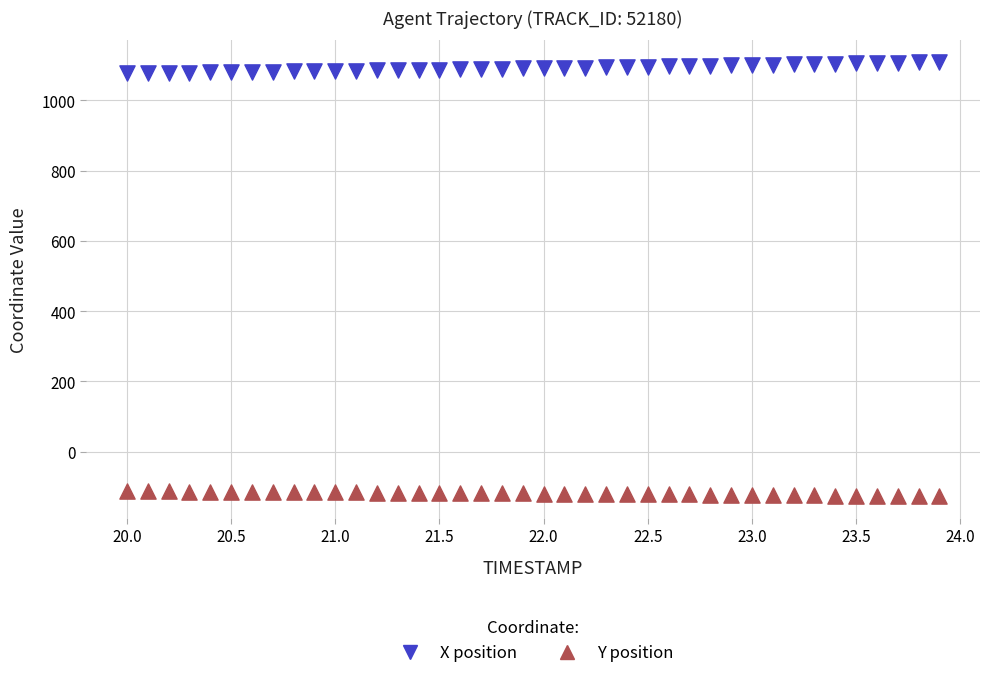

Across all data points, what is the range of X values (max minus min)?

3.9